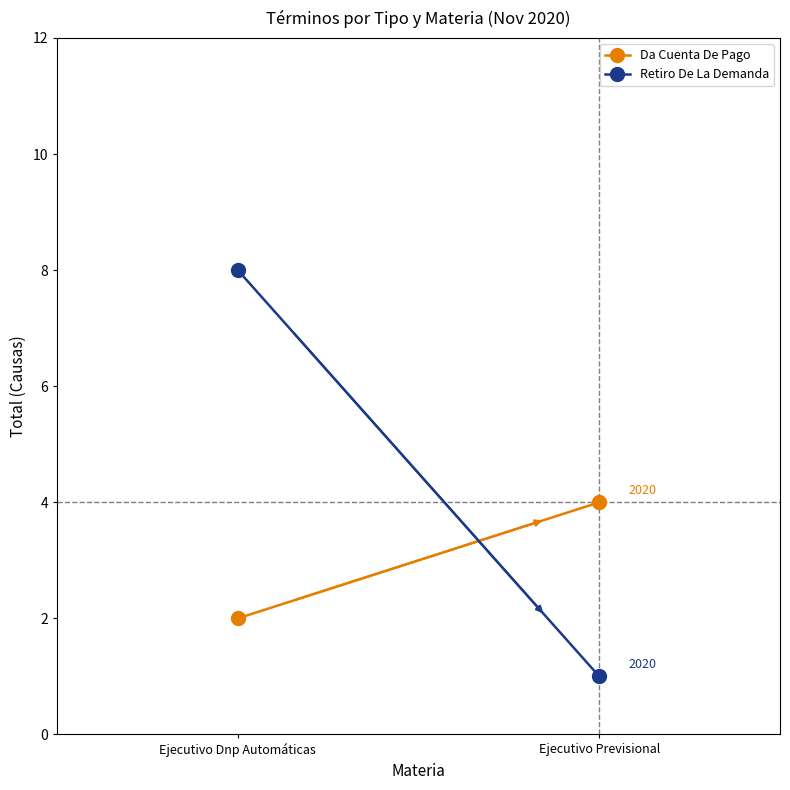

What is the greatest value displayed?

8